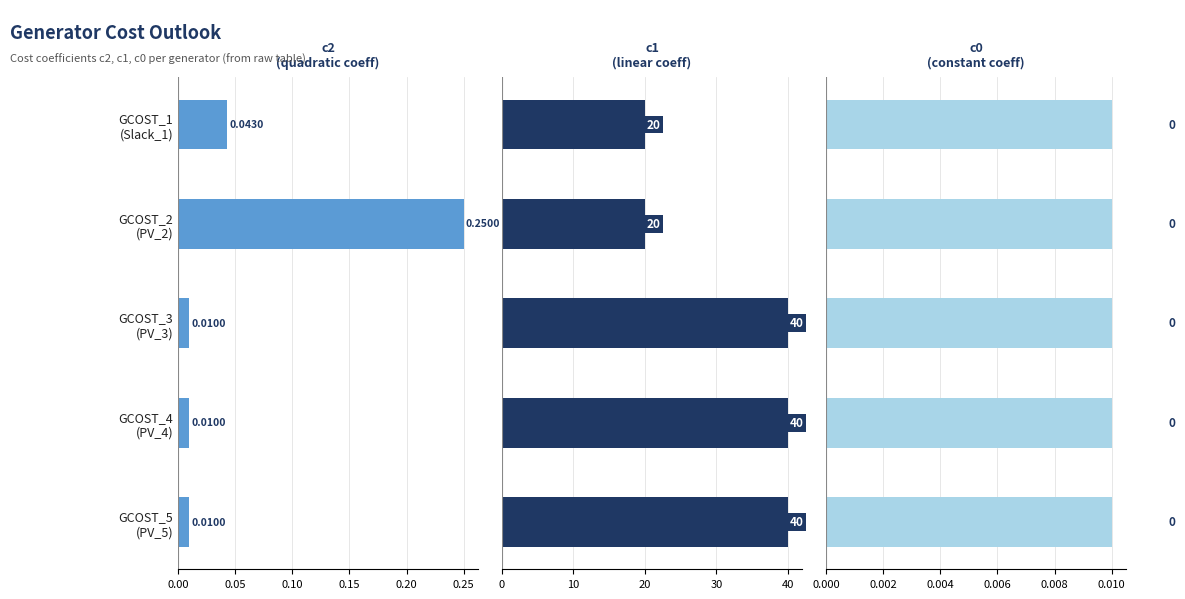

What is the average value of the c2 series?

0.1